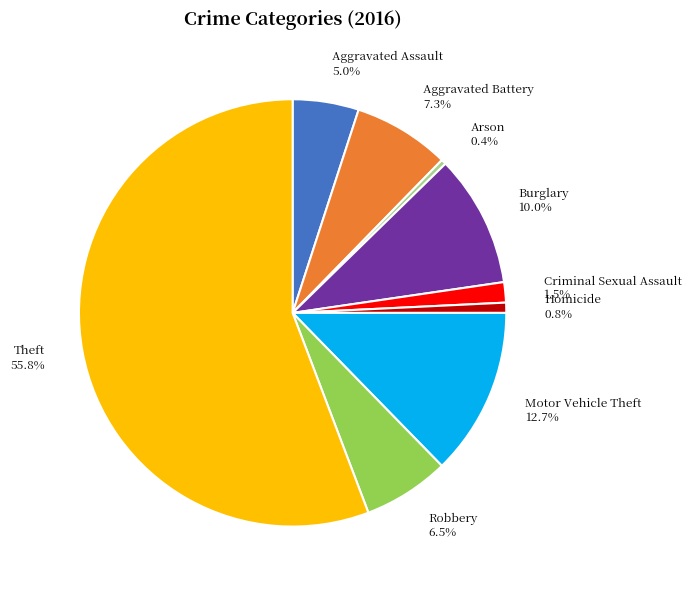

Which slice is the largest?

Theft